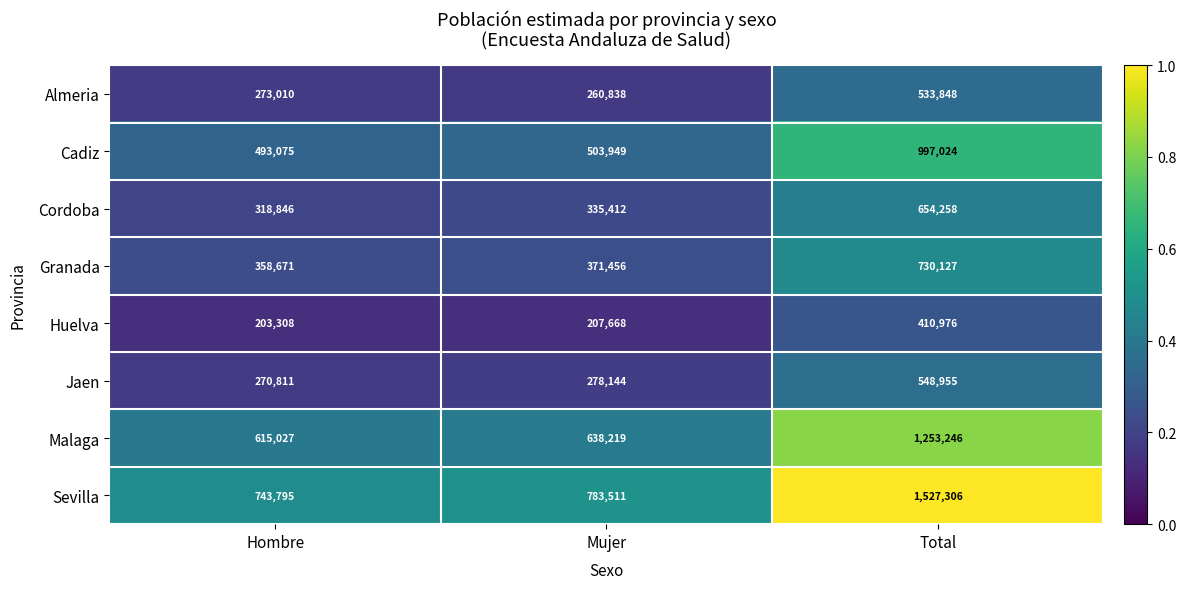

What is the difference between the maximum and minimum values in the Sevilla series?

783511